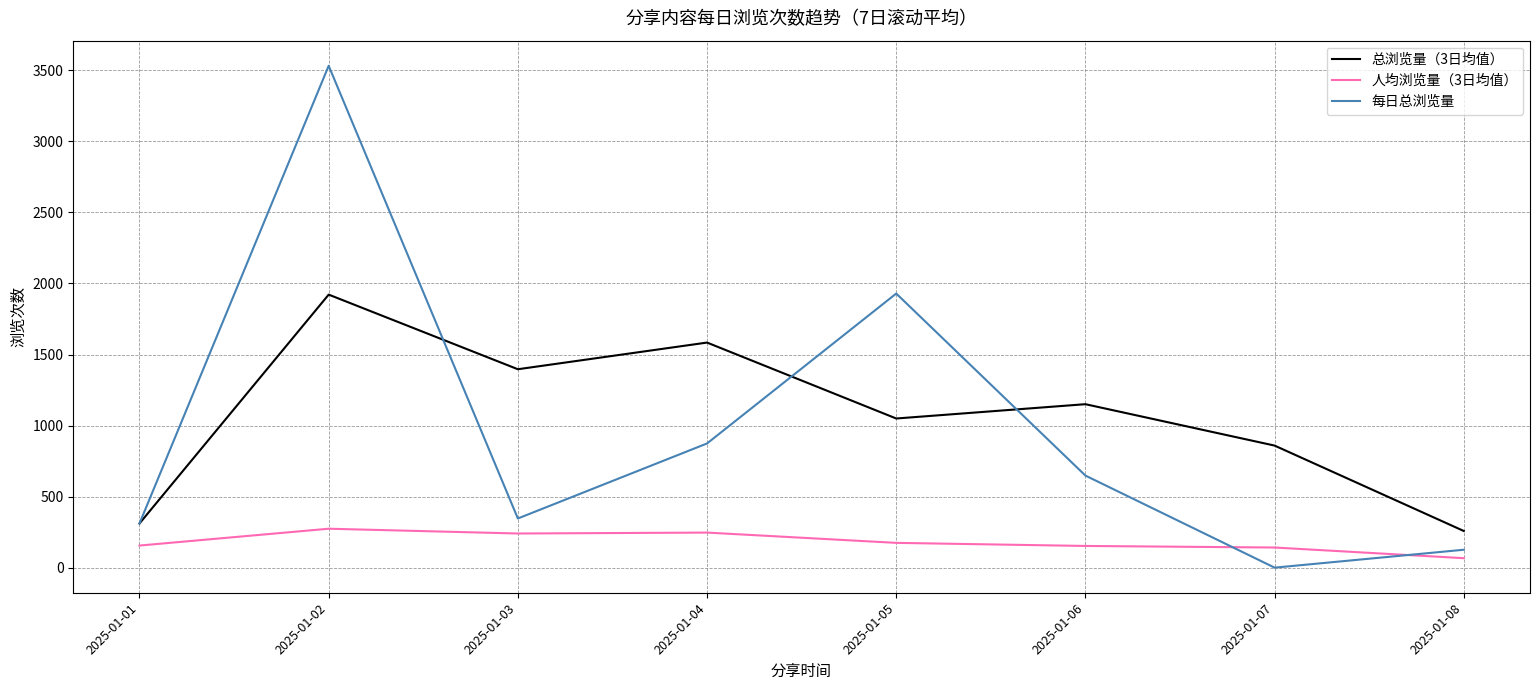

What is the greatest value displayed?

3532.0